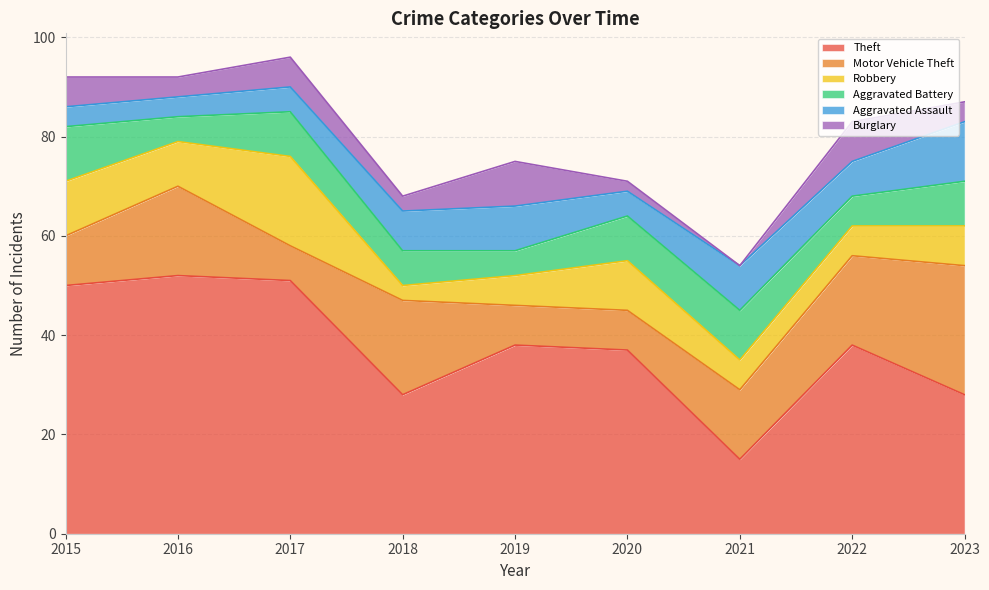

True or false: Burglary has more than 0 interior local peaks.

True